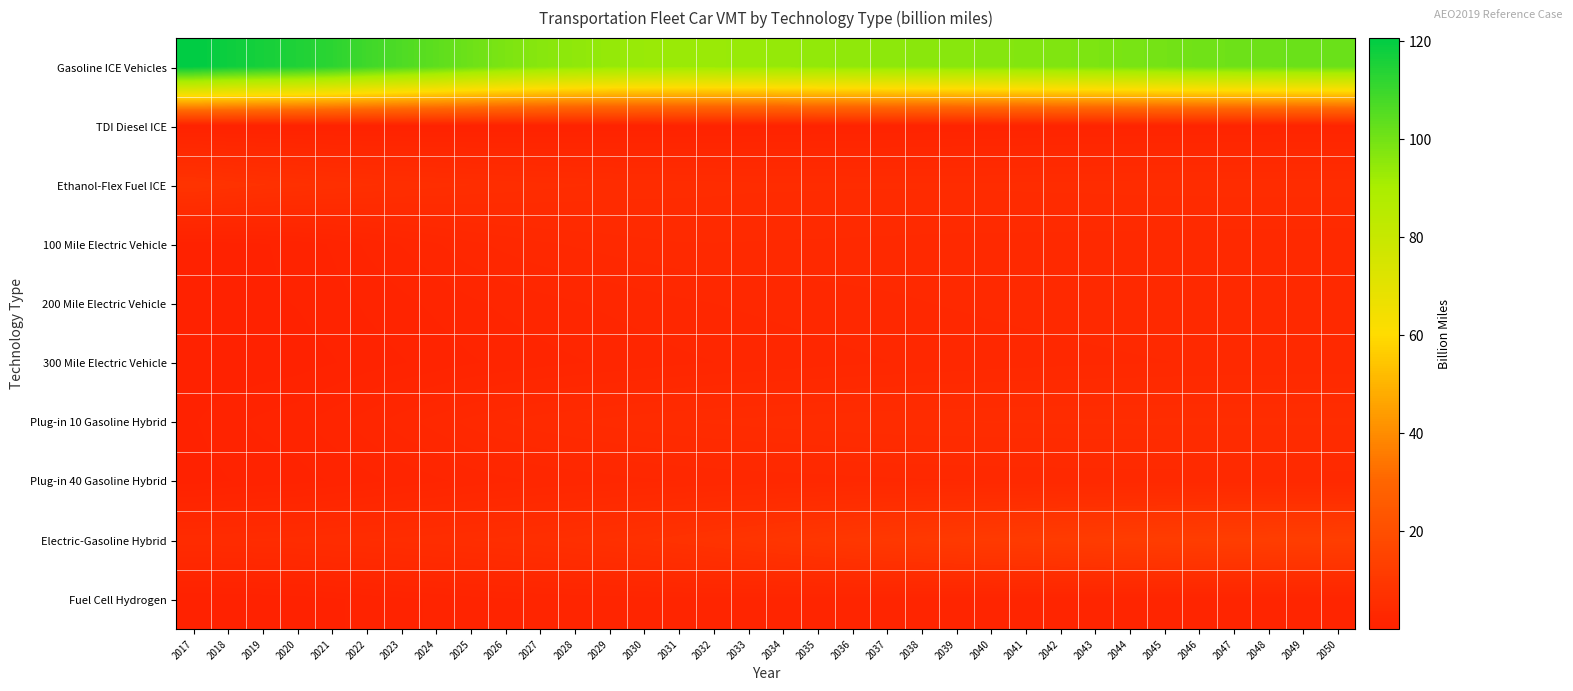

What is the total value across all series at 2028?

123.2